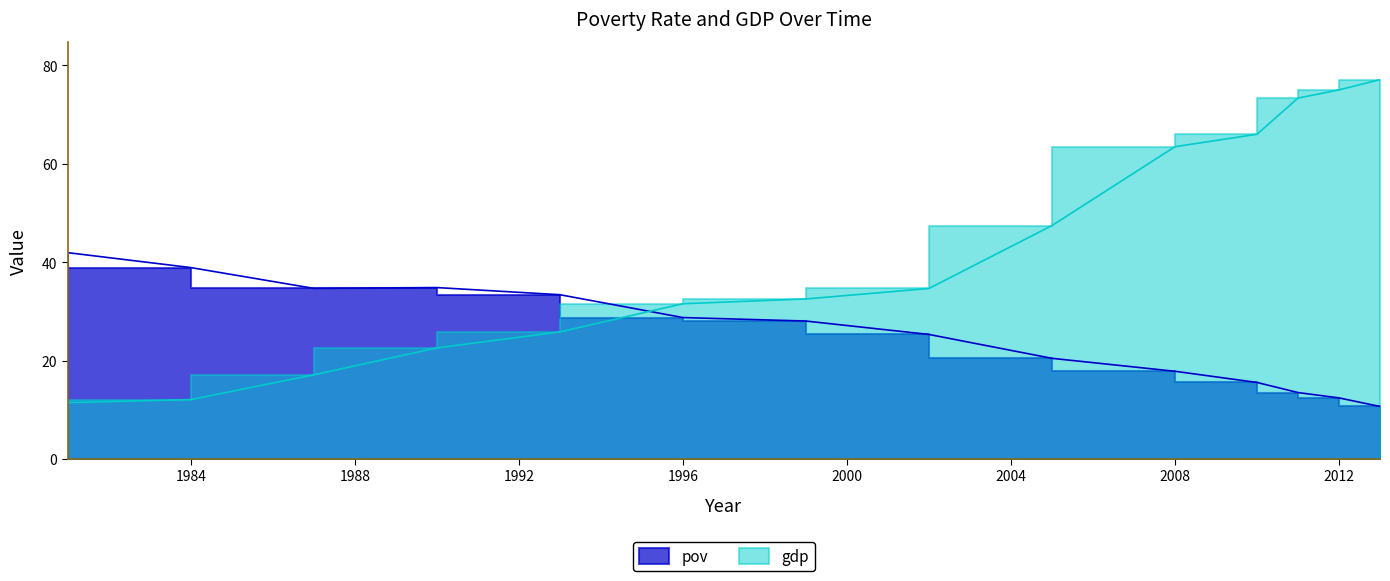

What value does the pov series have at 1990?

34.8